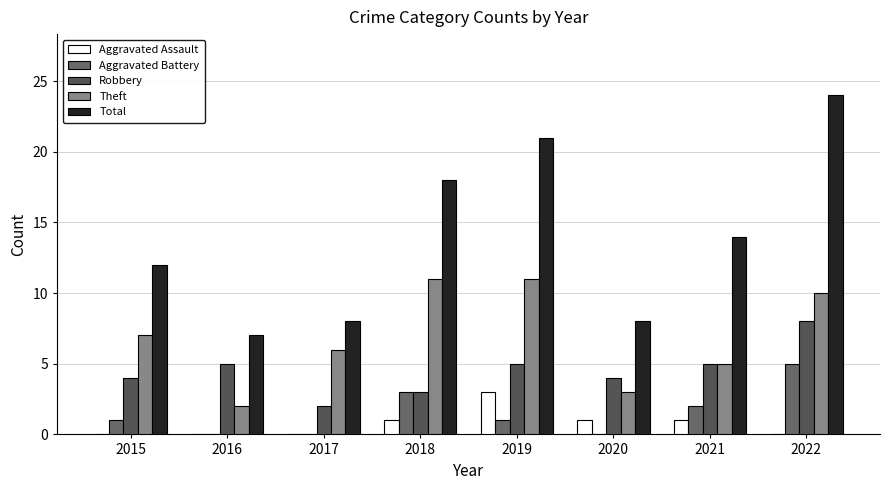

Reading left to right, extract all data points from this chart.

Aggravated Assault: 2015=0	2016=0	2017=0	2018=1	2019=3	2020=1	2021=1	2022=0
Aggravated Battery: 2015=1	2016=0	2017=0	2018=3	2019=1	2020=0	2021=2	2022=5
Robbery: 2015=4	2016=5	2017=2	2018=3	2019=5	2020=4	2021=5	2022=8
Theft: 2015=7	2016=2	2017=6	2018=11	2019=11	2020=3	2021=5	2022=10
Total: 2015=12	2016=7	2017=8	2018=18	2019=21	2020=8	2021=14	2022=24